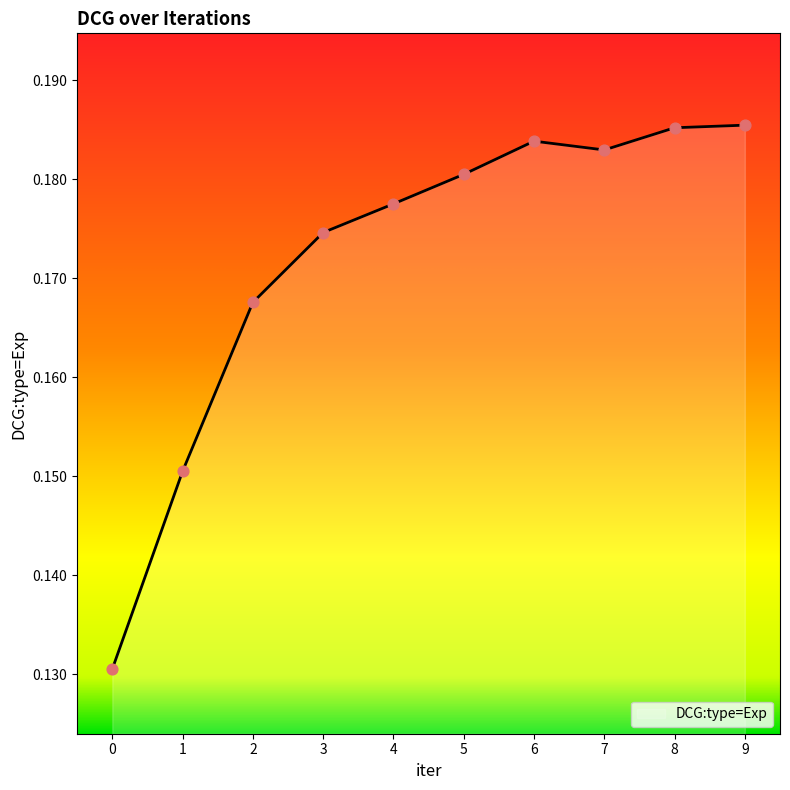

Between 0 and 2, which is larger?

2